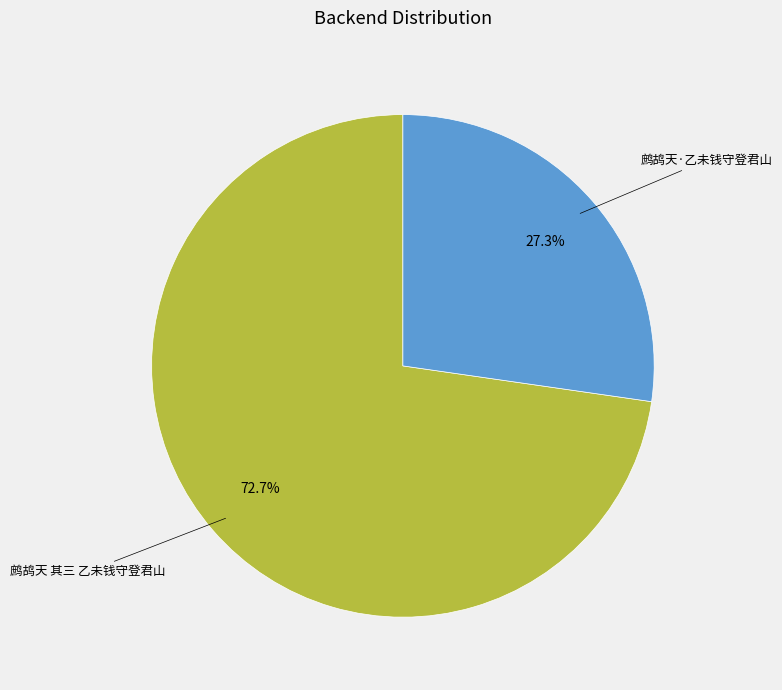

Does any single category account for the majority?

Yes